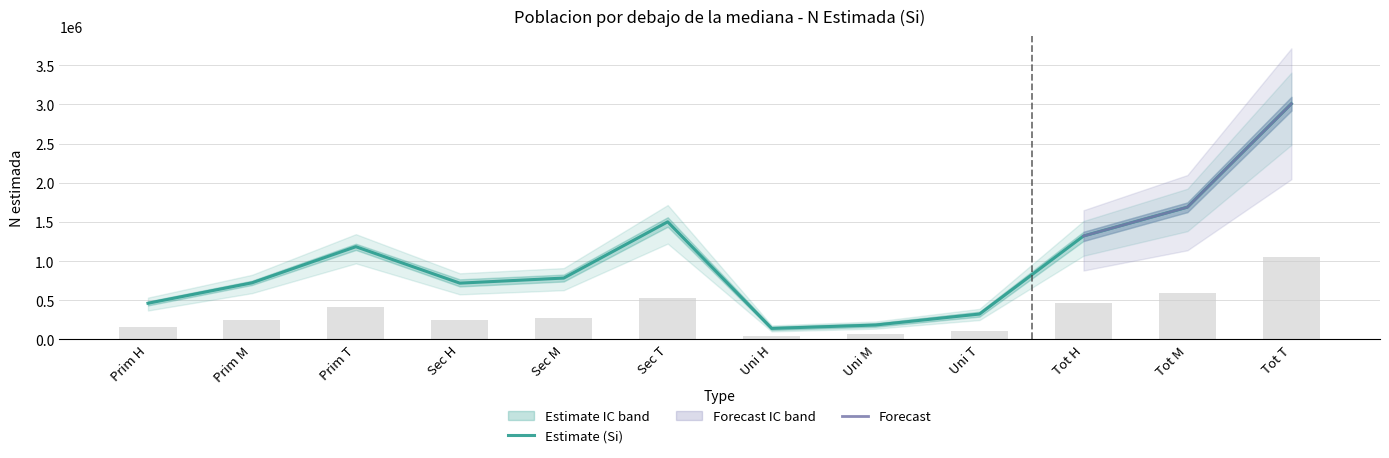

At which label is Estimate (Si) closest to 1574596?

Sec T